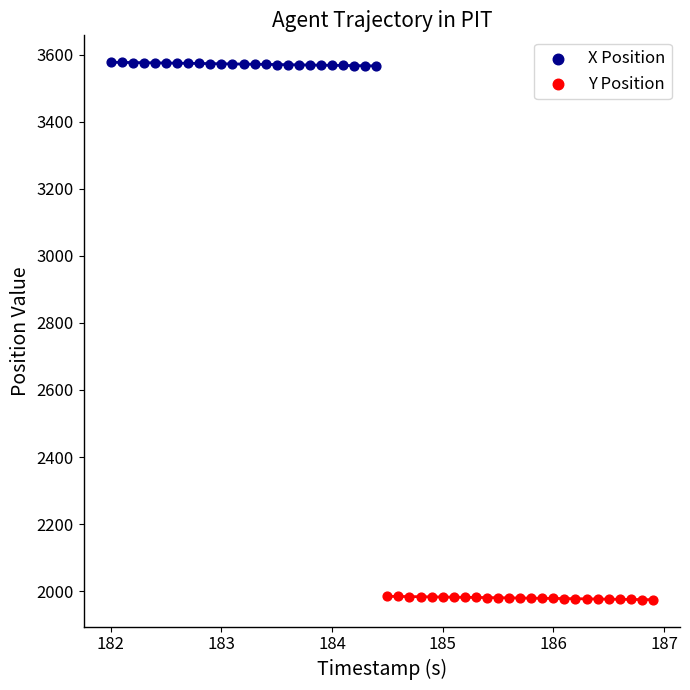

Which series reaches the minimum Y coordinate?

Y Position